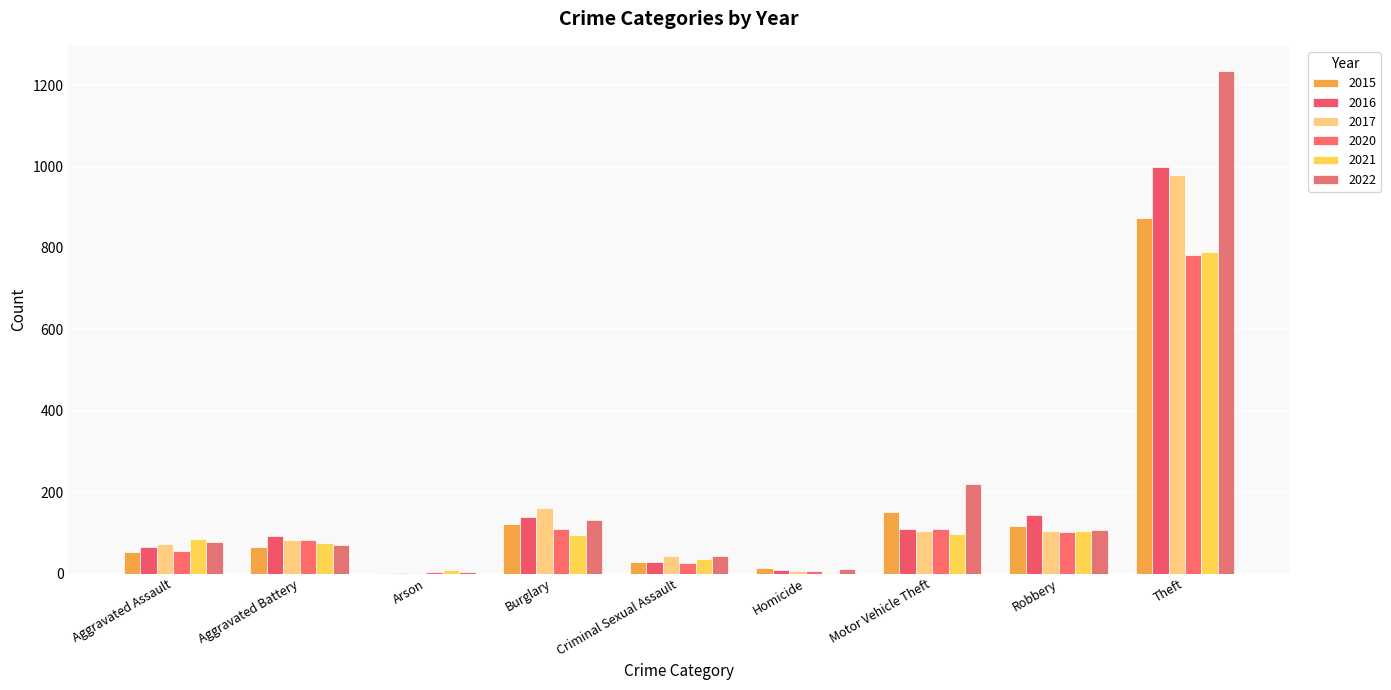

What value does the 2015 series have at Arson?

2